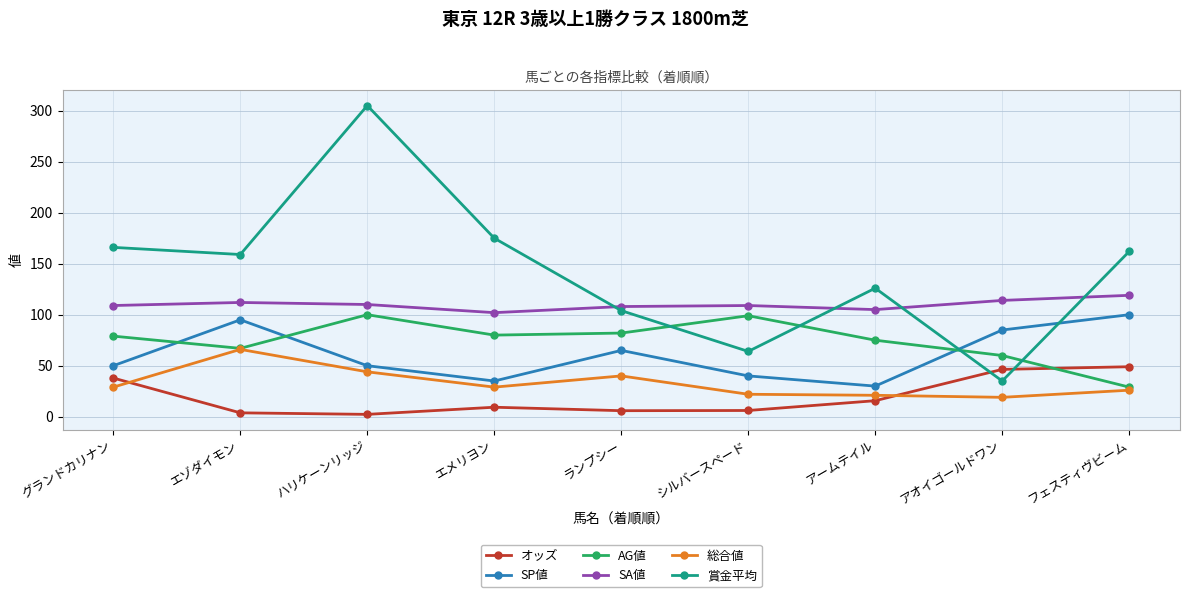

True or false: SA値 and SP値 cross at least once.

False